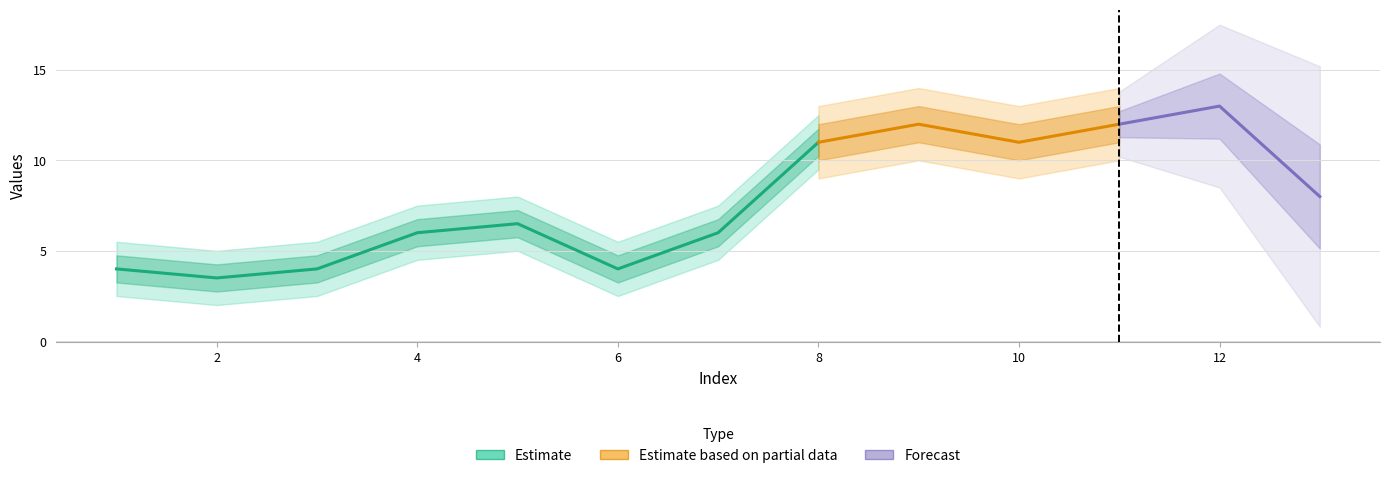

Does the chart display data point markers on the line(s)?

No